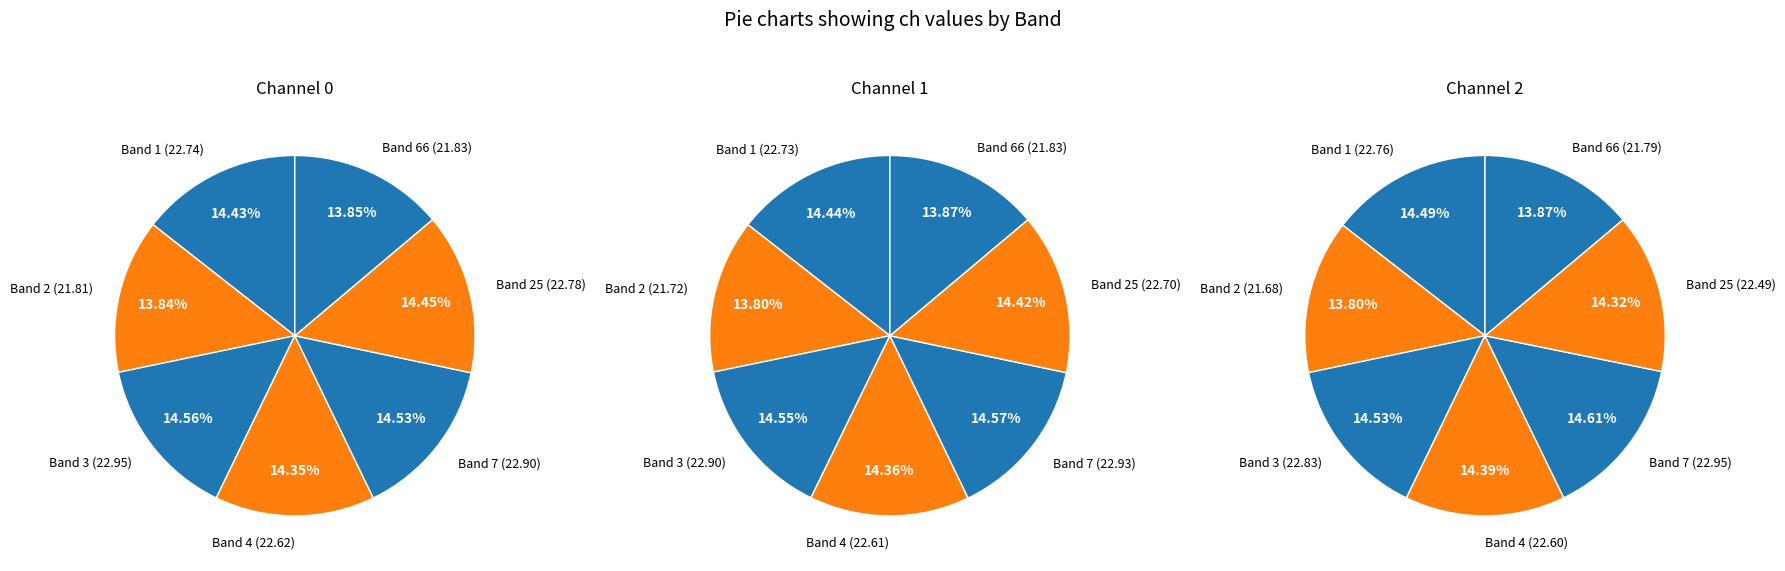

The Band 66 slice represents 14% of the pie. True or false?

True